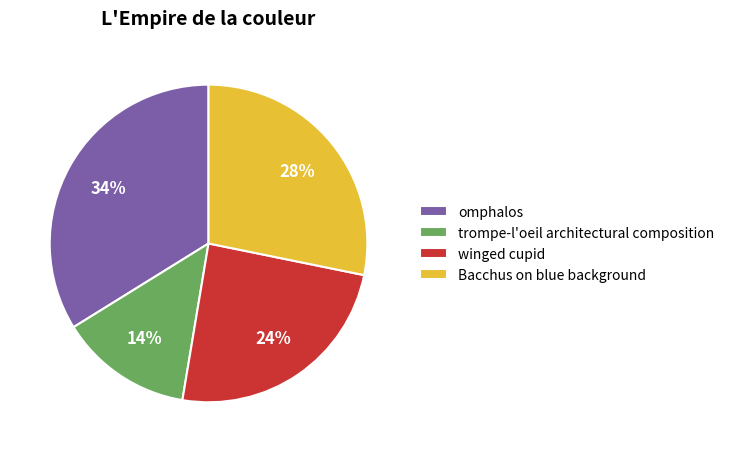

To the nearest percent, what is the average slice percentage?

25%